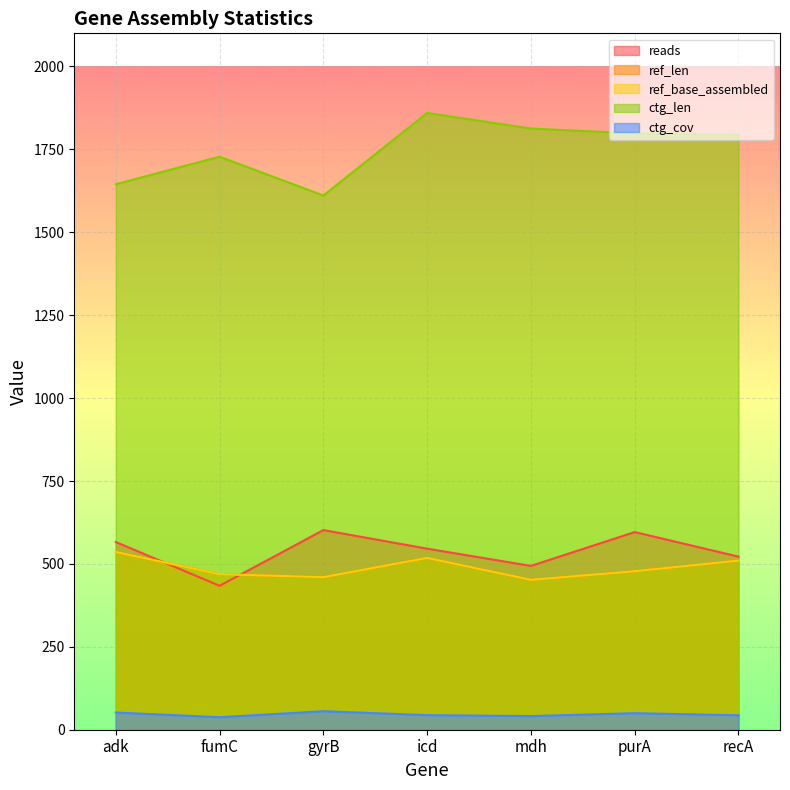

What is the difference between the ctg_cov values at adk and recA?

8.4